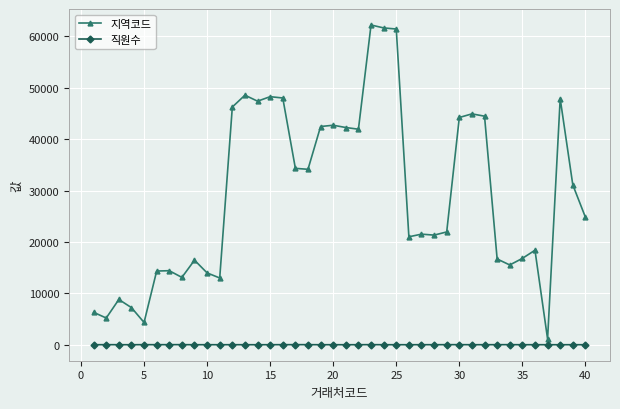

What is the difference between the second highest and second lowest values in the 지역코드 series?

57302